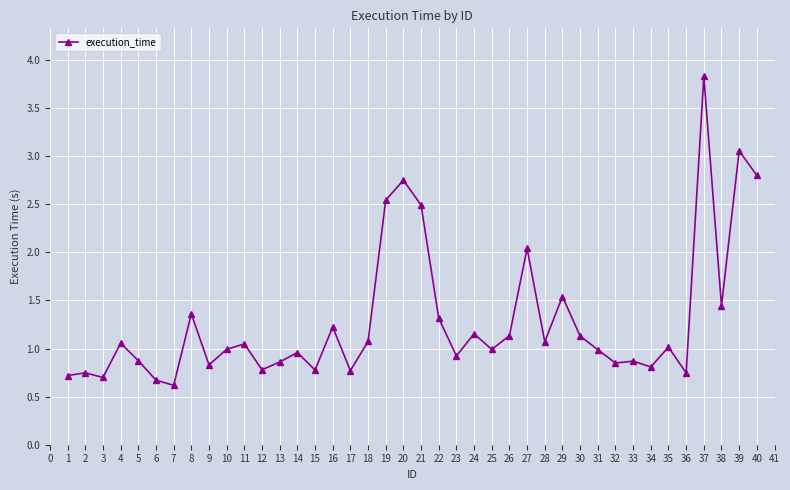

What is the difference between the maximum and minimum values?

3.2